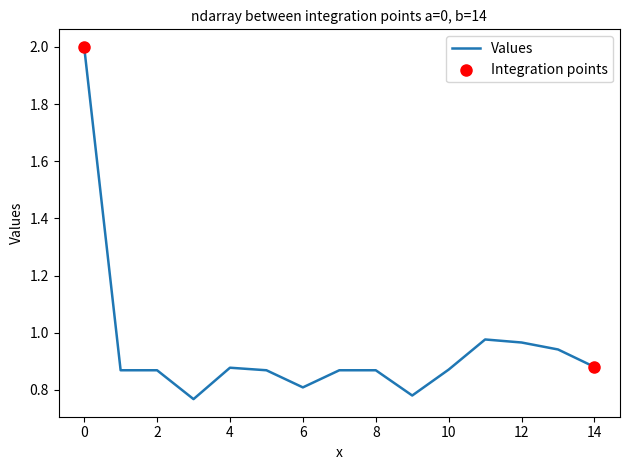

What is the difference between the maximum and minimum values?

1.2